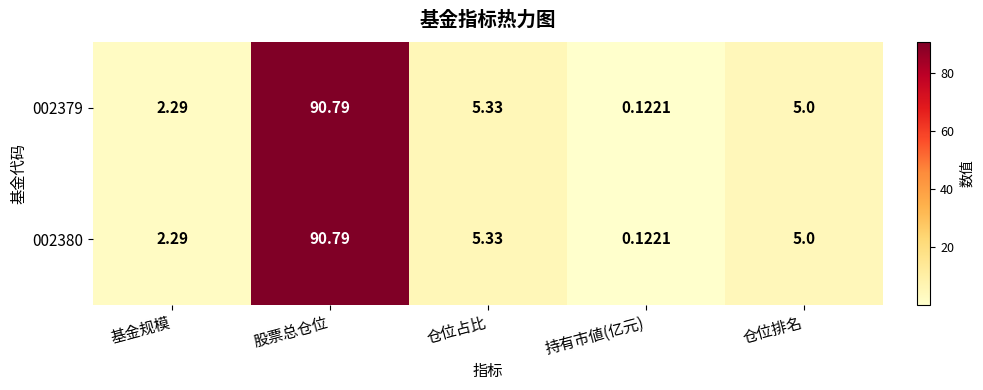

Rank the categories by 002380 value from highest to lowest.

股票总仓位, 仓位占比, 仓位排名, 基金规模, 持有市値(亿元)